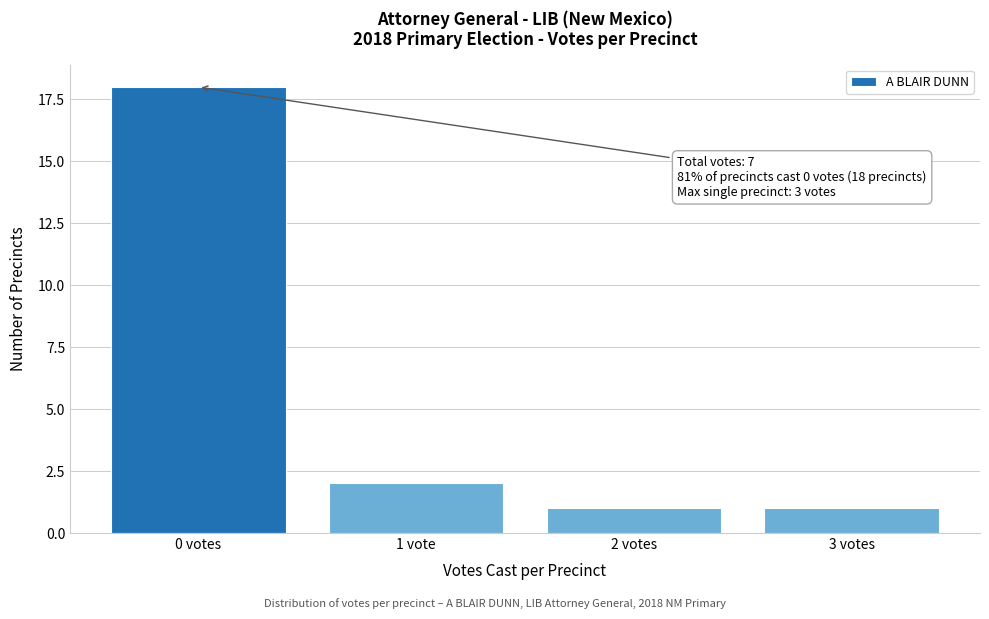

Reading left to right, extract all data points from this chart.

0 votes=18	1 vote=2	2 votes=1	3 votes=1